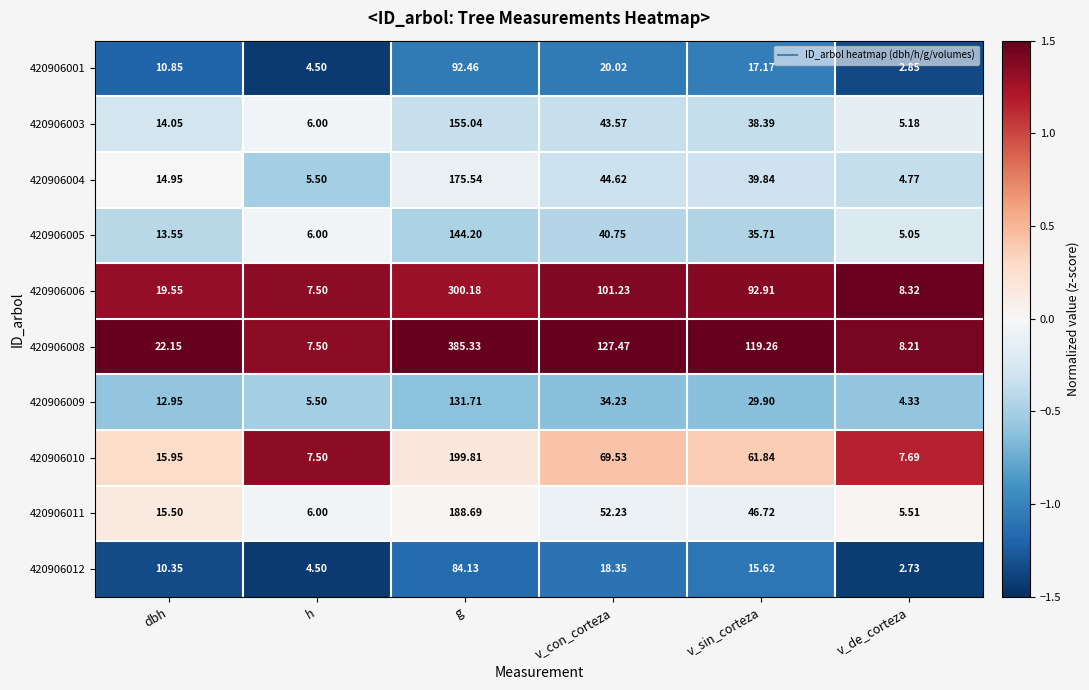

At which category is the sum across all series the highest?

g